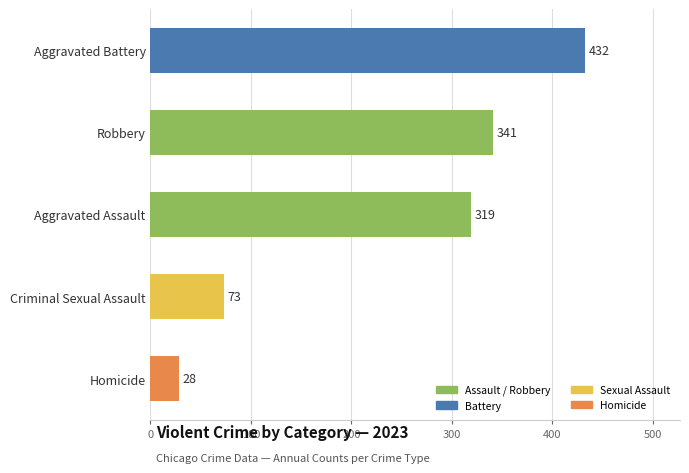

What is the sum of all values?

1193